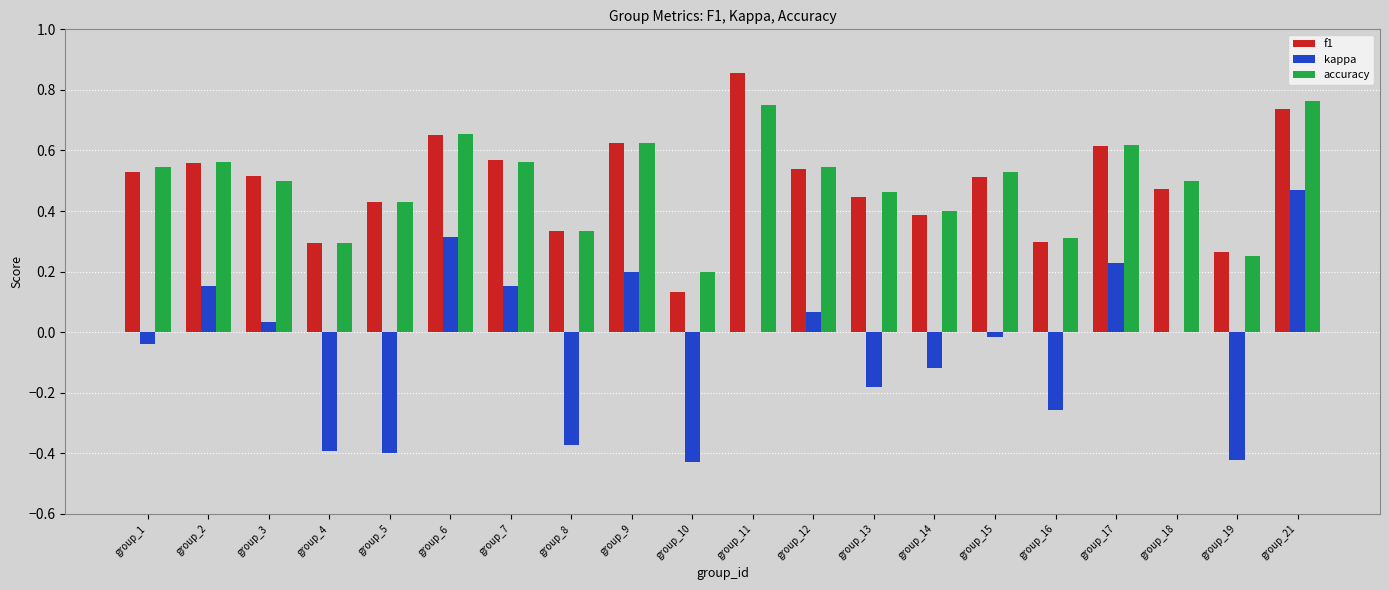

What are all the series names shown in the legend?

f1, kappa, accuracy